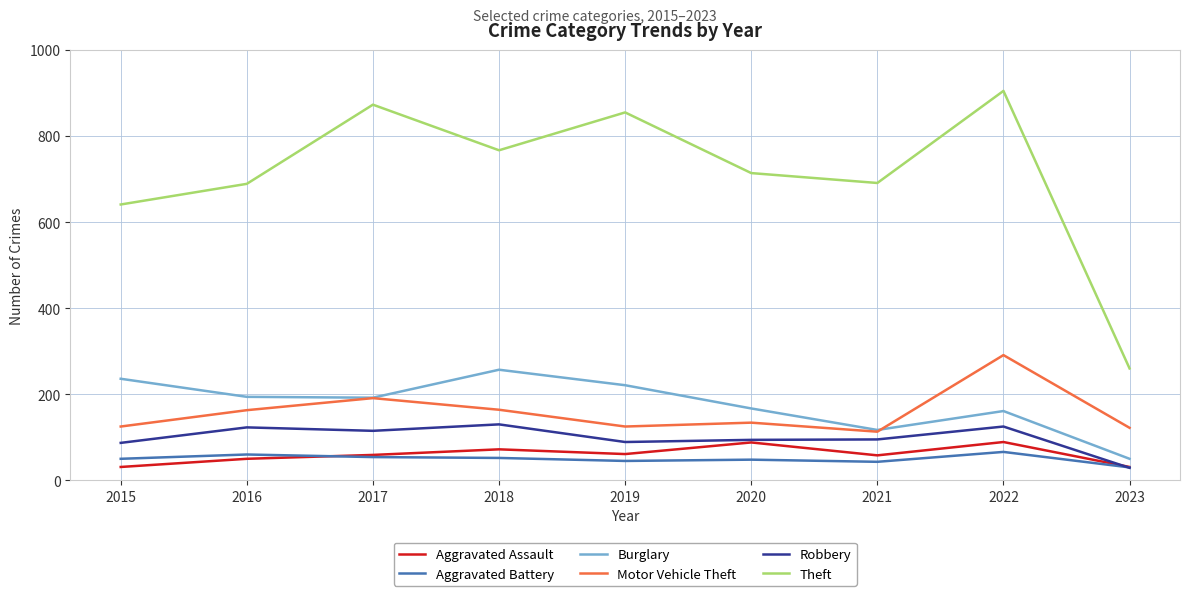

What is the approximate value of Theft at 2023?

260